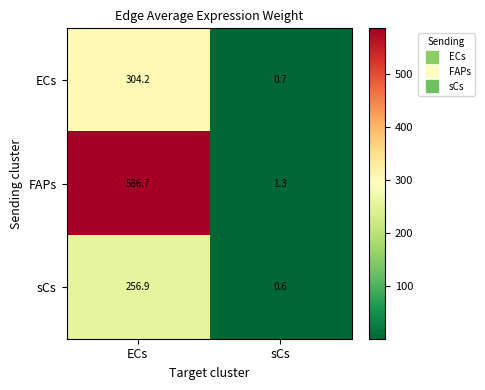

At which label does FAPs first exceed 586?

ECs